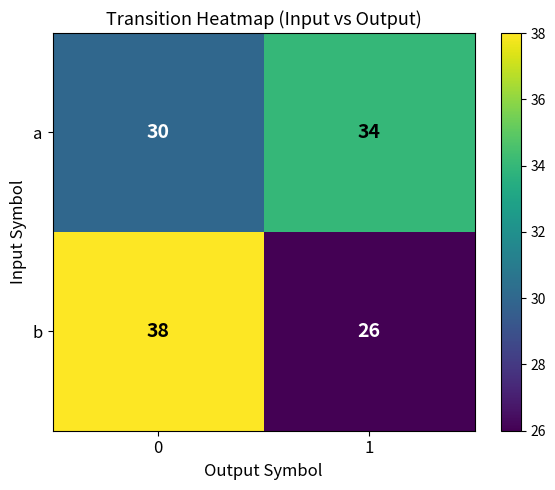

What is the difference between the a values at 1 and 0?

4